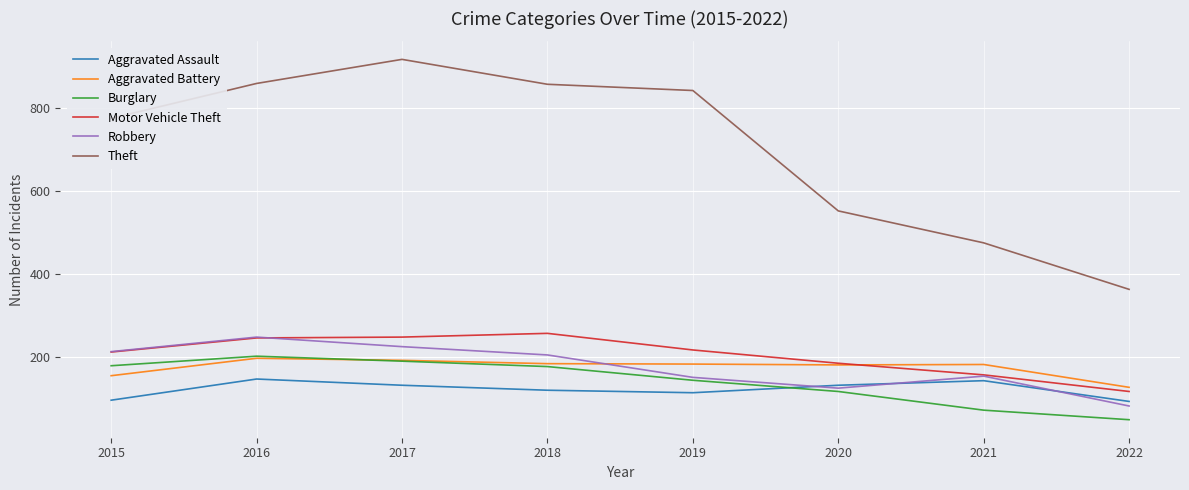

How many values in the Theft series are below 841?

4